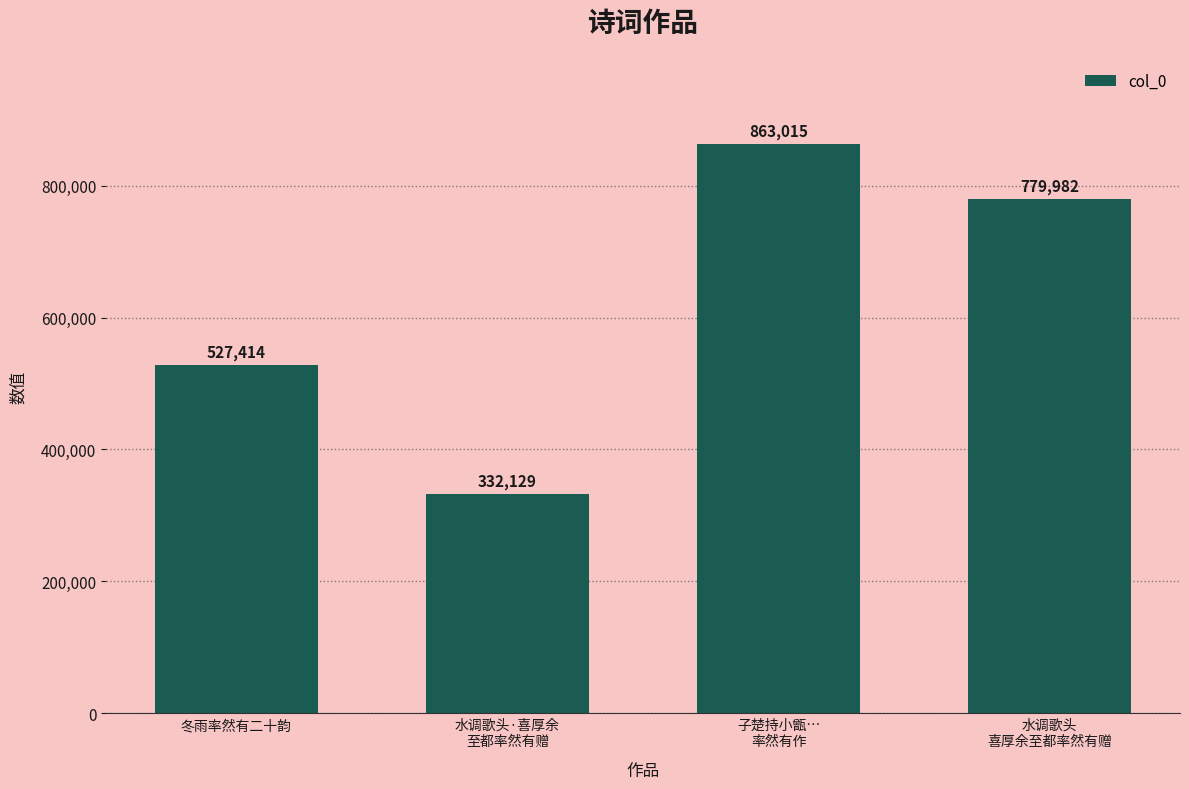

What is the sum of all values?

2502540